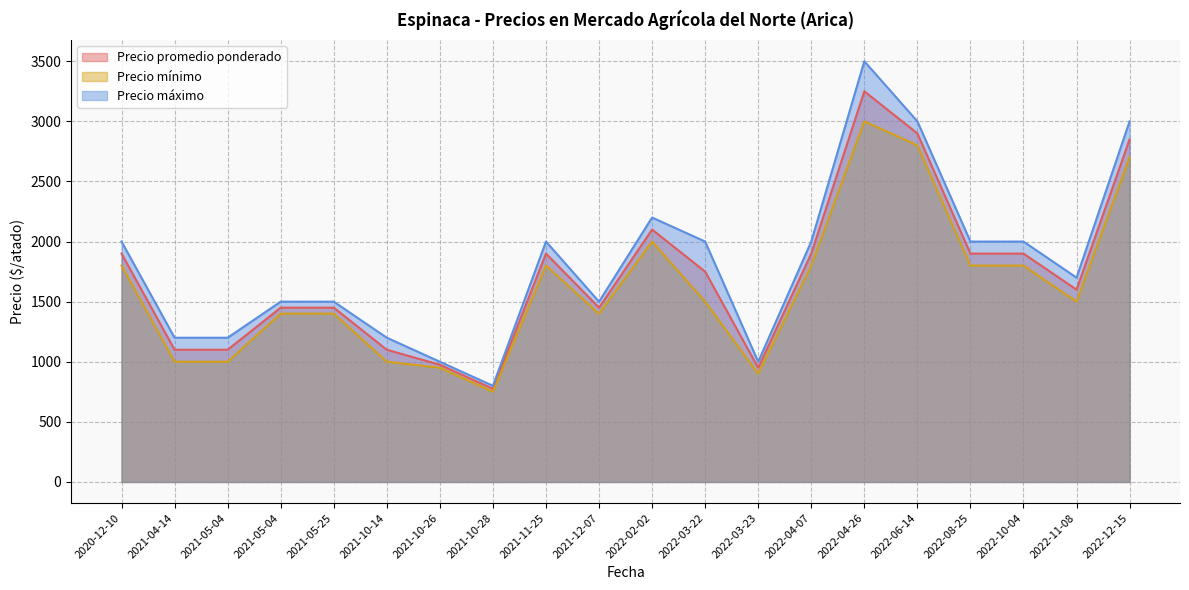

At how many categories does at least one series exceed 3397?

1